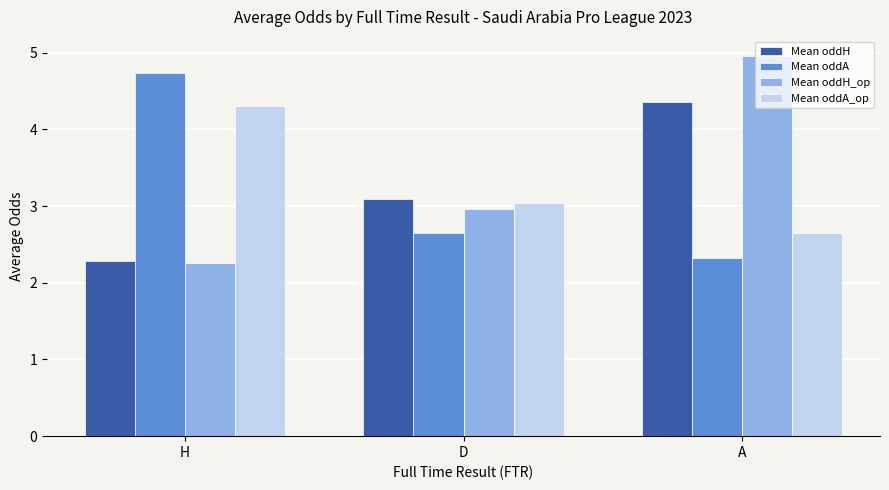

How many bars are there in each group?

4